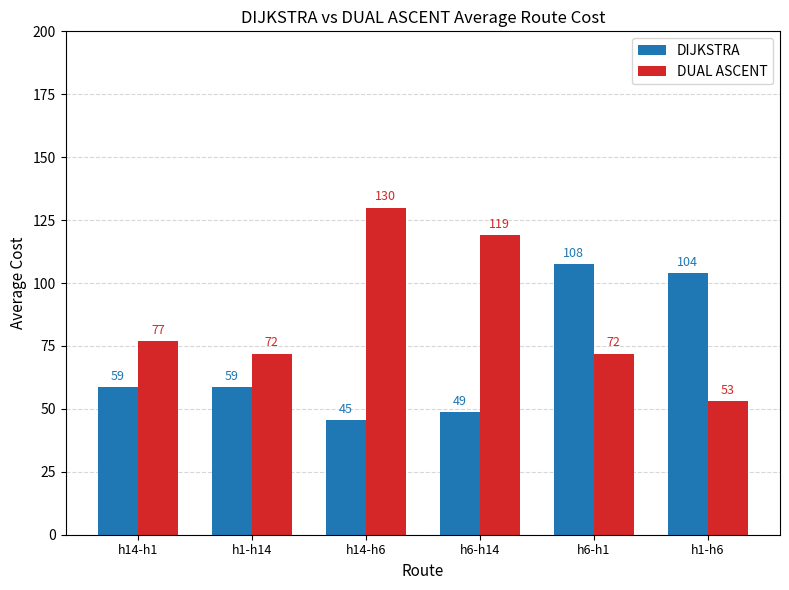

What value does the DIJKSTRA series have at h6-h14?

48.8